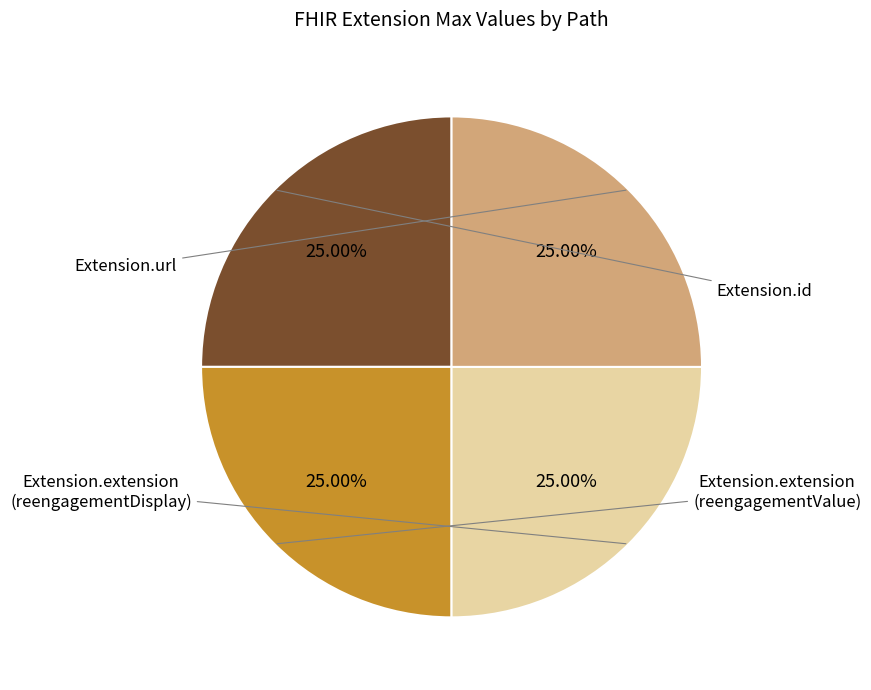

How many segments does this pie chart have?

4